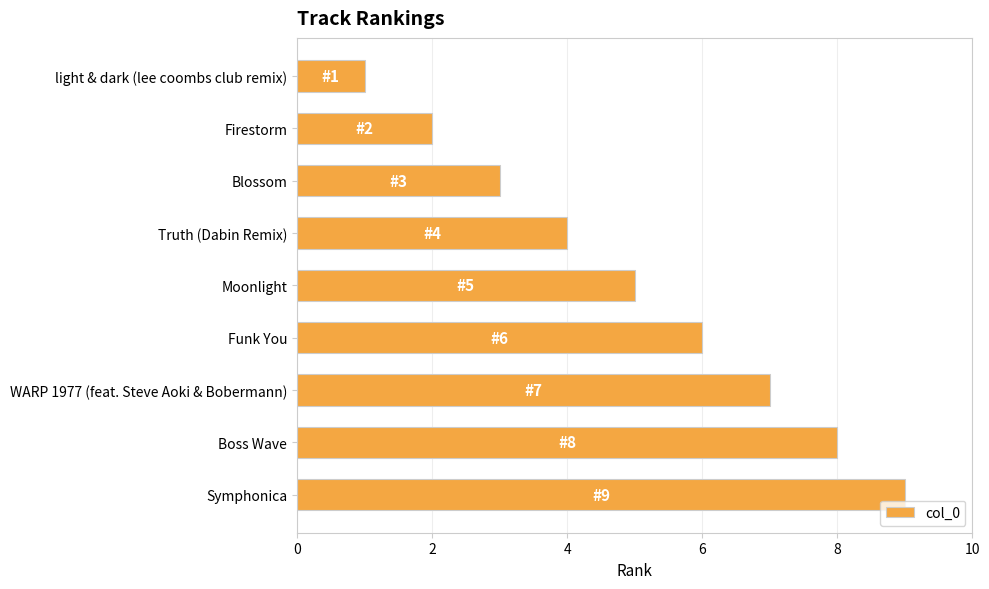

List the labels in order of value, smallest first.

light & dark (lee coombs club remix), Firestorm, Blossom, Truth (Dabin Remix), Moonlight, Funk You, WARP 1977 (feat. Steve Aoki & Bobermann), Boss Wave, Symphonica